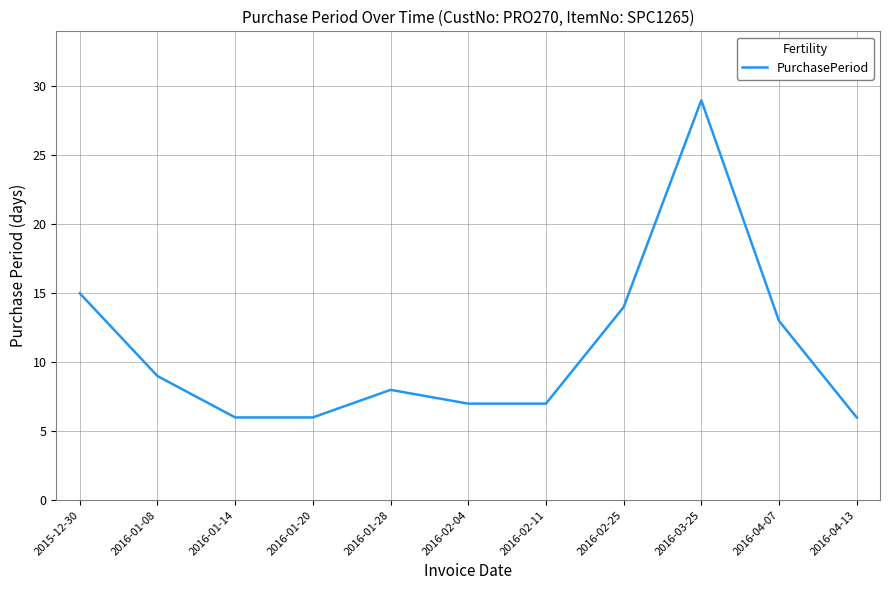

How many interior local peaks (higher than both neighbors) does the data have?

2